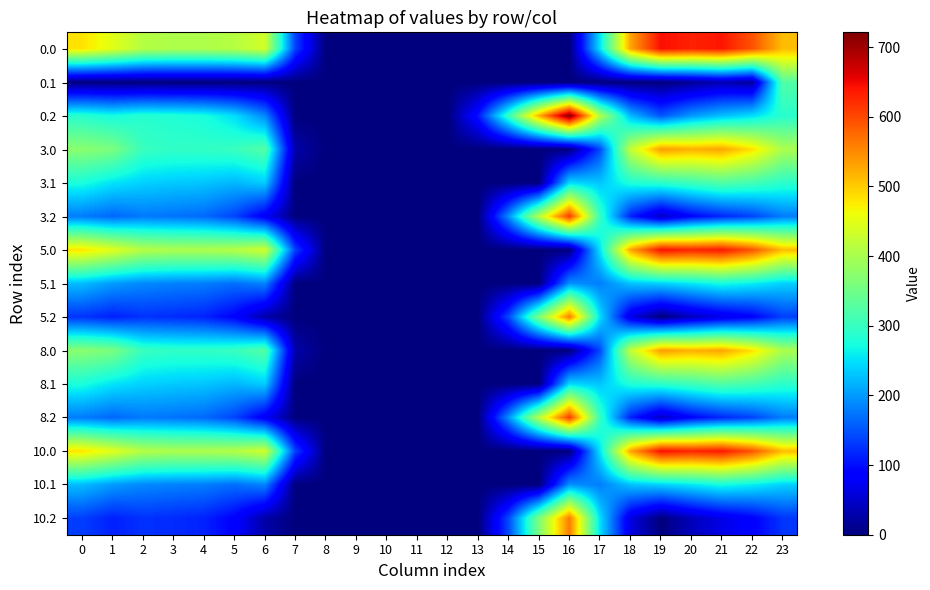

What is the greatest value displayed?

721.2